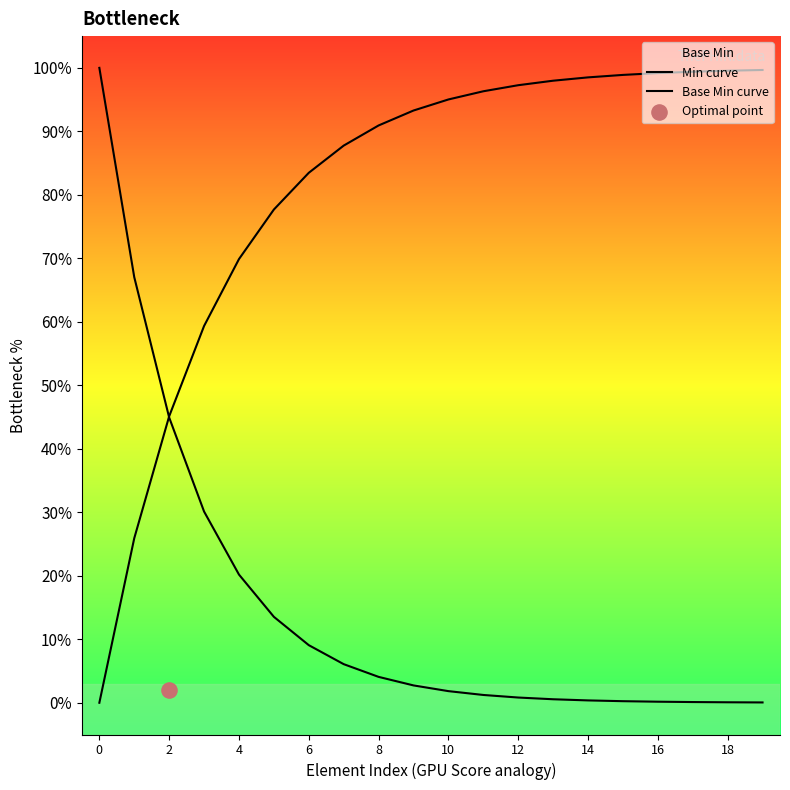

Which series contains the highest Y value?

Min curve